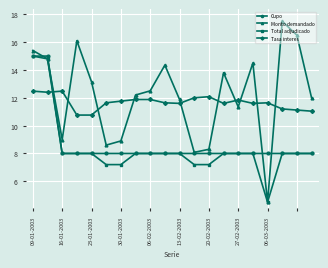

What is the value of the Total adjudicado point at the 14th from the left?

8.0